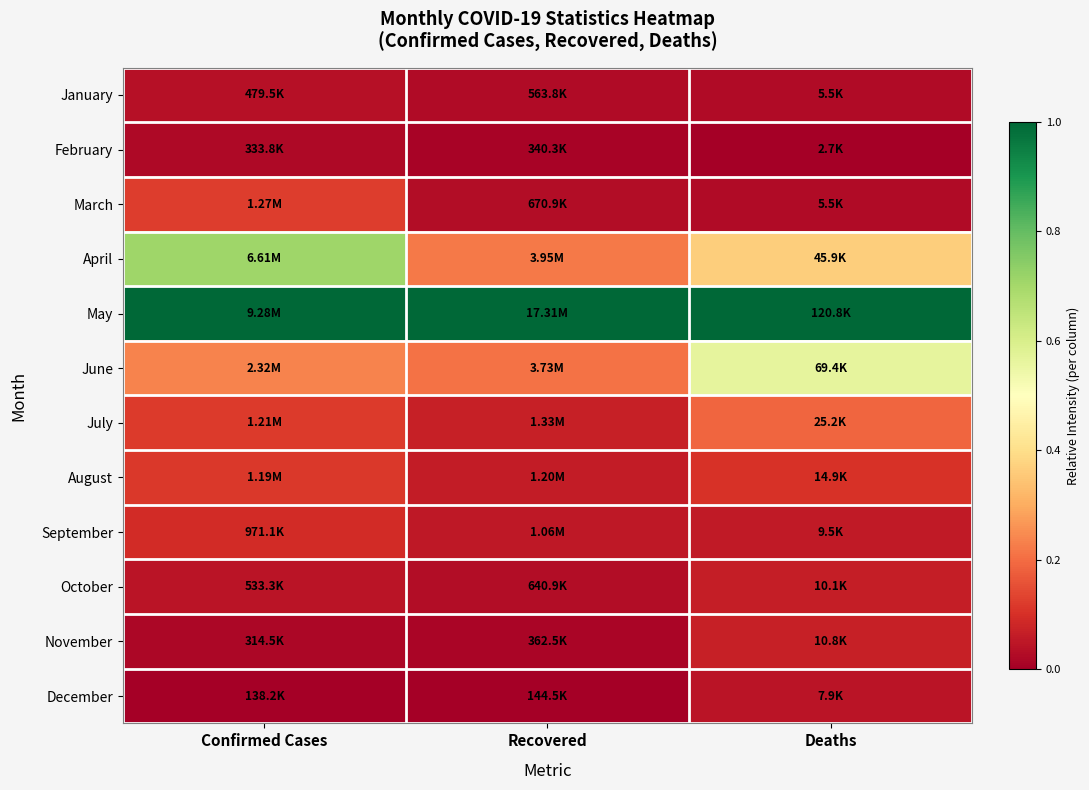

What is the difference between the highest and lowest values at Recovered?

1.0